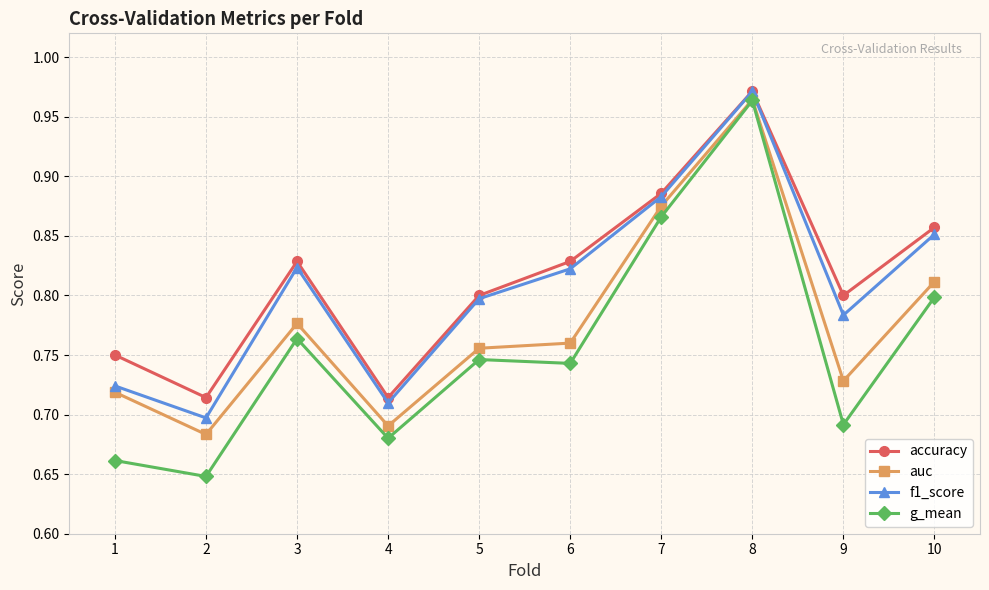

How many g_mean values are between 0 and 1?

10